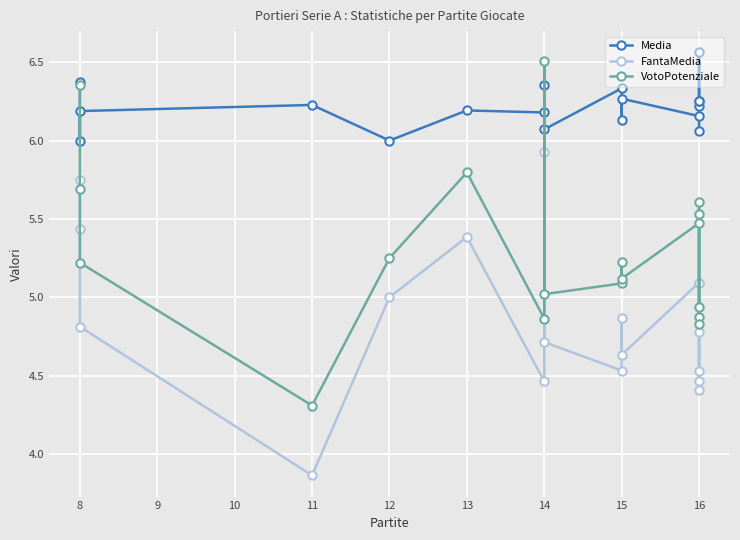

List the series in order of their overall mean, highest first.

Media, VotoPotenziale, FantaMedia